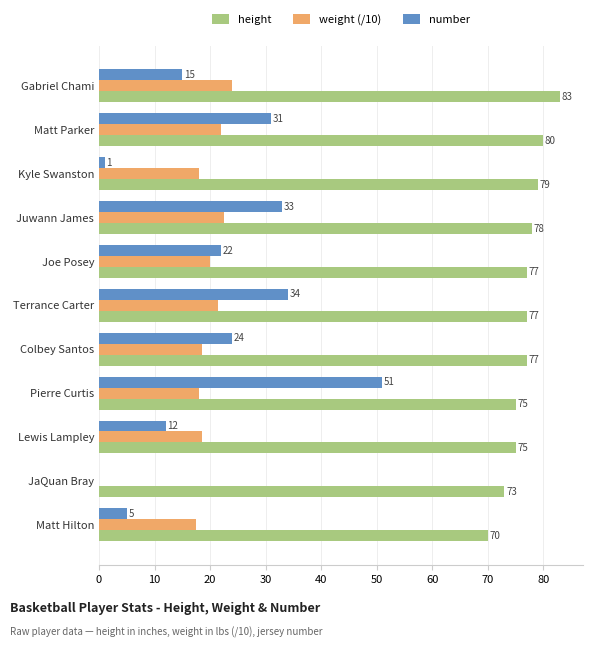

What is the maximum value shown in the chart?

83.0